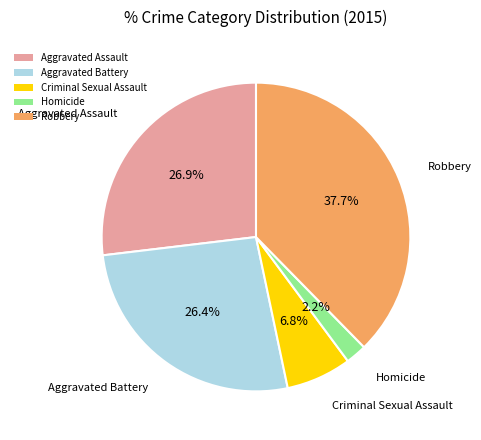

Is there a majority slice in this chart?

No